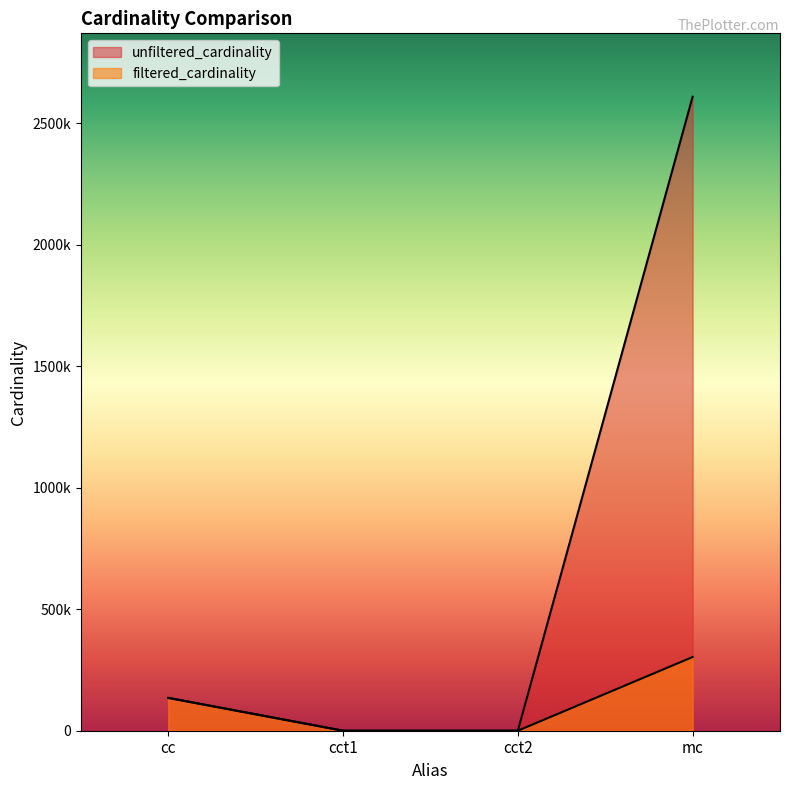

The filtered_cardinality series shows 3 at cct2. True or false?

True